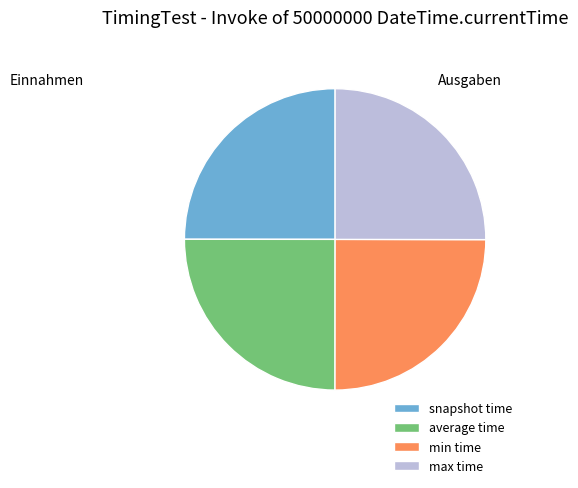

What is the ratio of the value at max time to the value at average time?

1.0